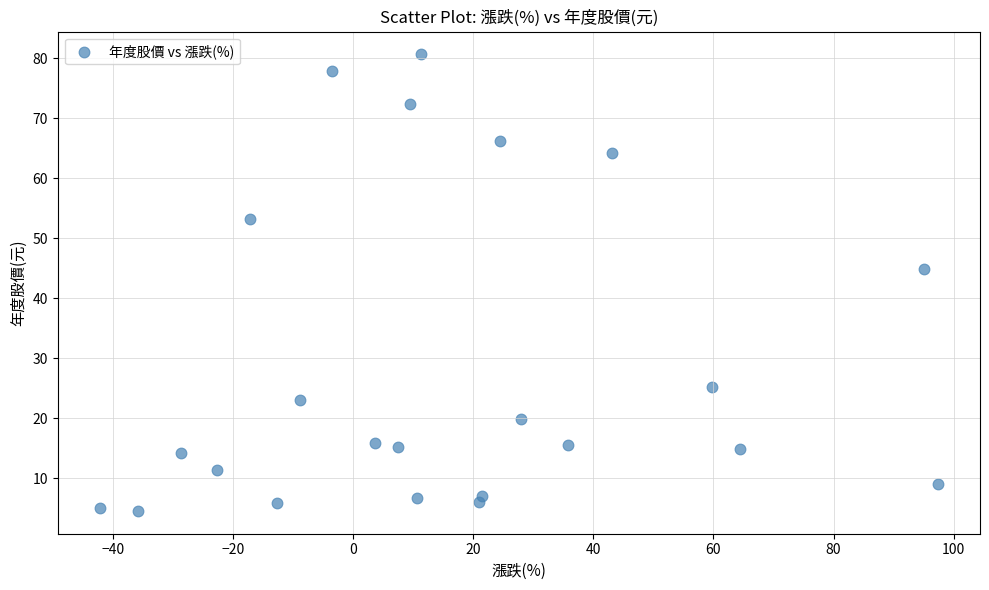

What is the range of X values (max minus min)?

139.6